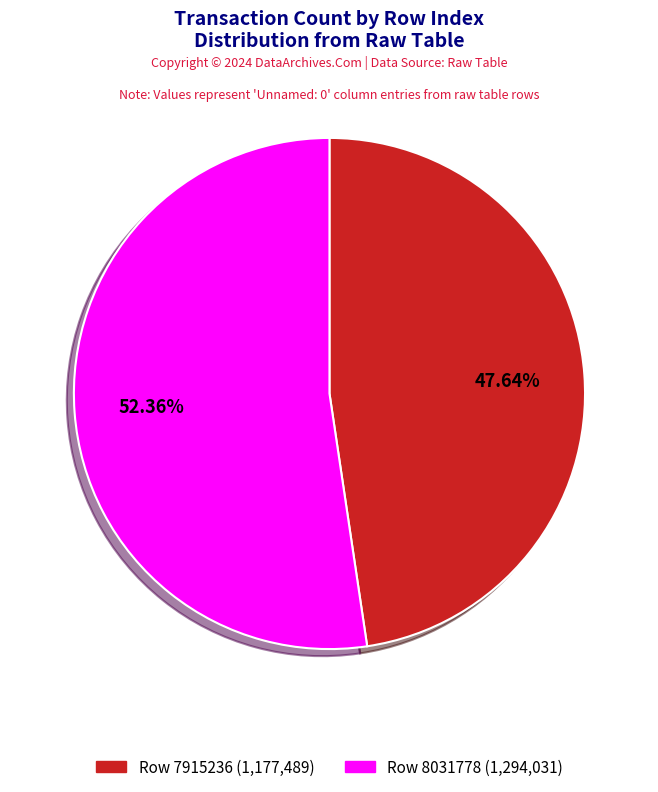

To the nearest percent, what is the difference between the largest and smallest slice percentages?

5%